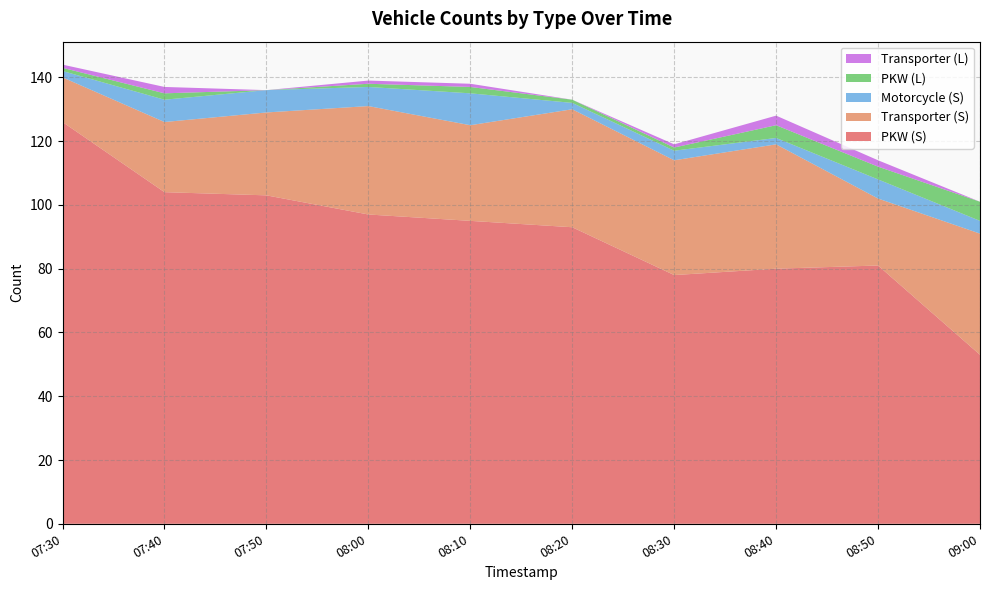

Reading right to left, list all the values displayed in this chart.

PKW (S): 53	81	80	78	93	95	97	103	104	126
Transporter (S): 38	21	39	36	37	30	34	26	22	14
Motorcycle (S): 4	6	2	3	2	10	6	7	7	2
PKW (L): 6	4	4	1	1	2	1	0	2	1
Transporter (L): 0	2	3	1	0	1	1	0	2	1